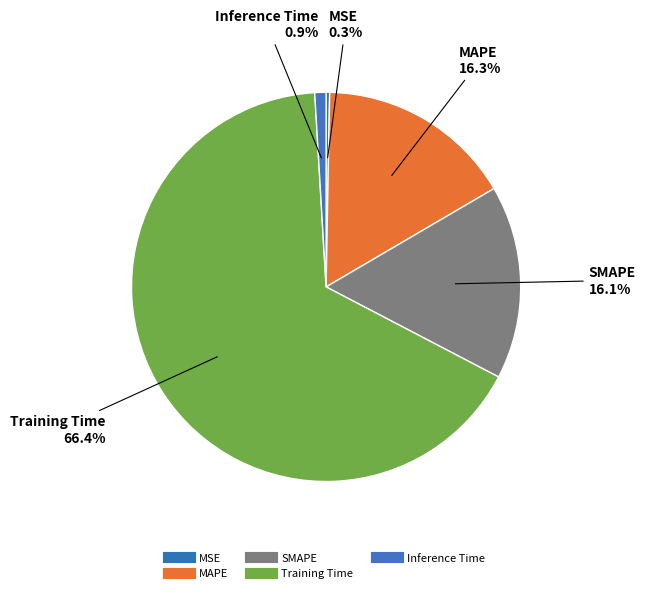

How many segments does this pie chart have?

5